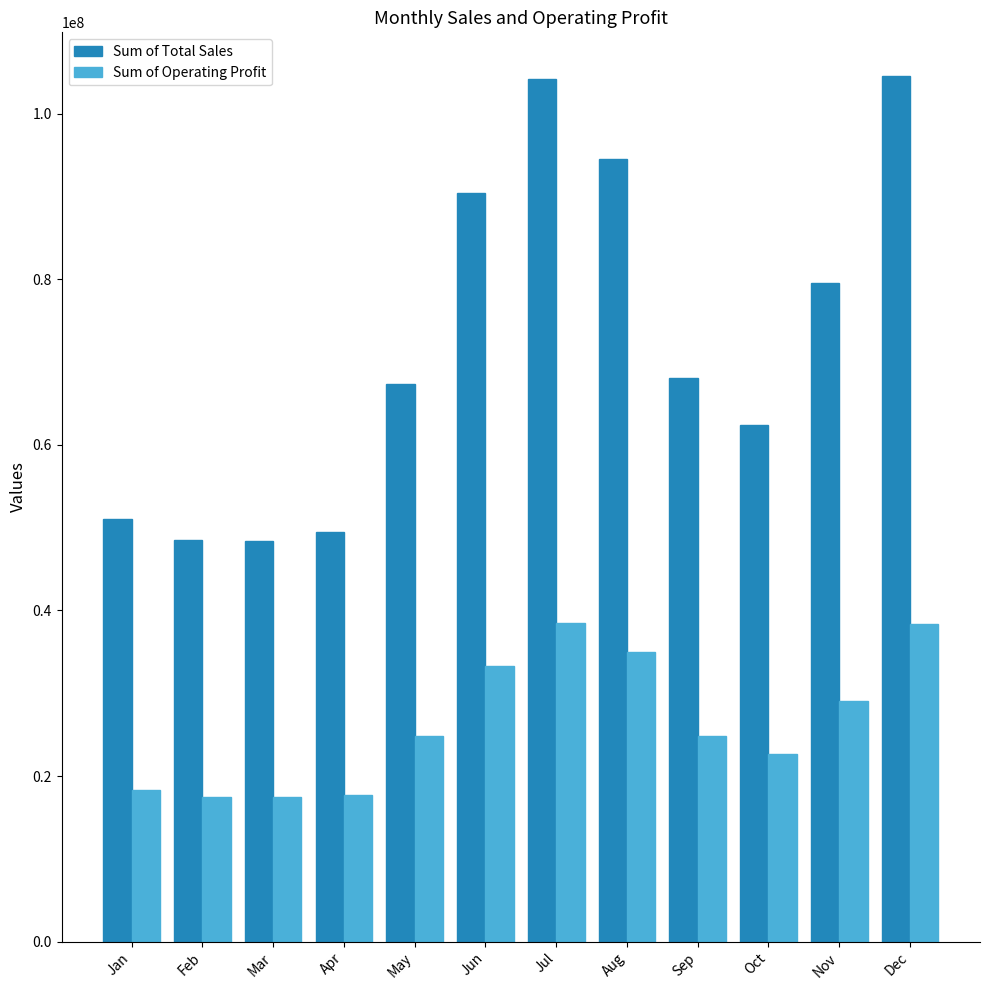

What is the sum of the Sum of Operating Profit values at Oct and Jan?

40976937.5